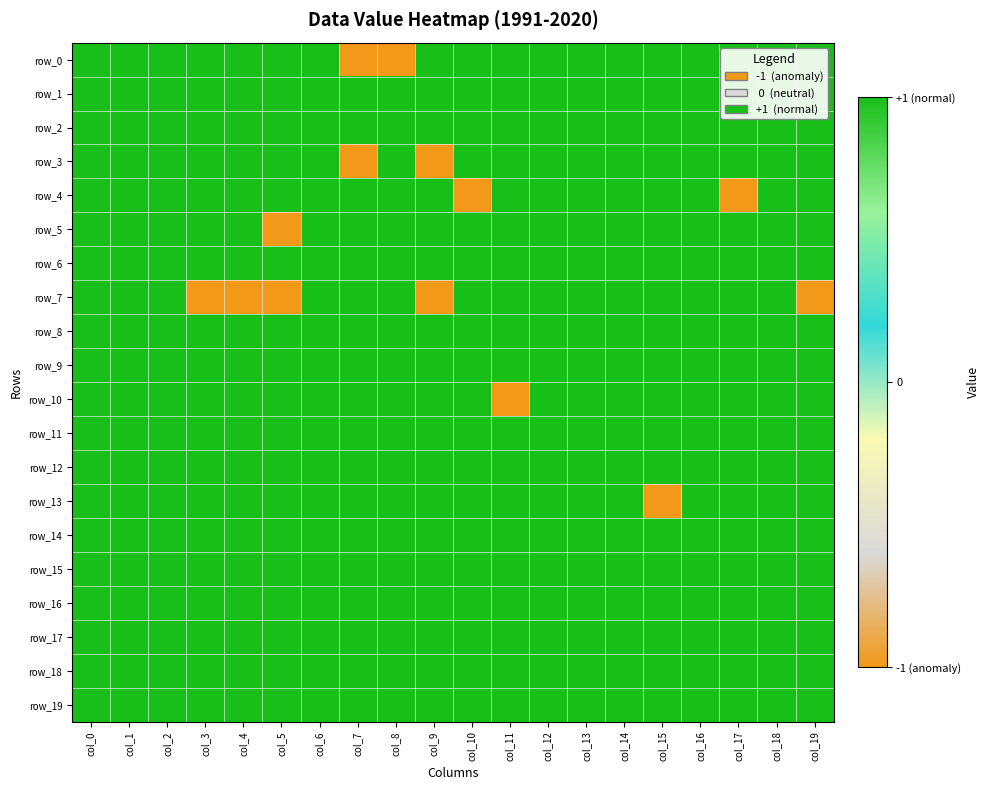

At how many categories does at least one series exceed 0?

20